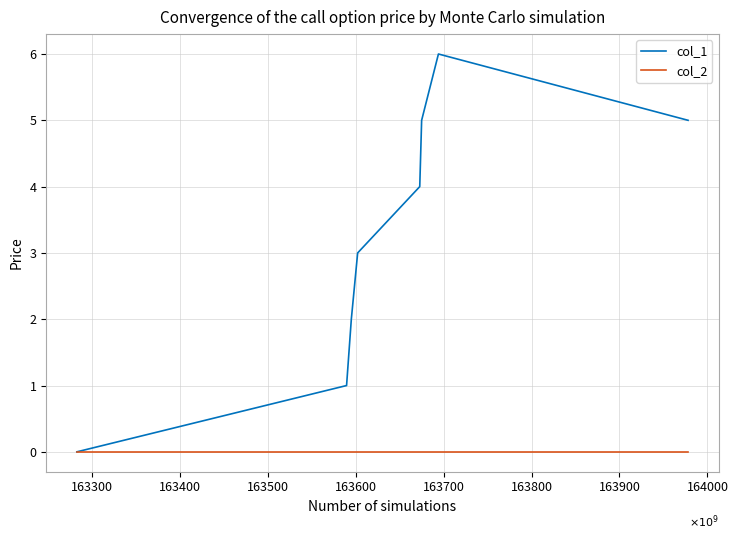

What is the maximum value shown in the chart?

6